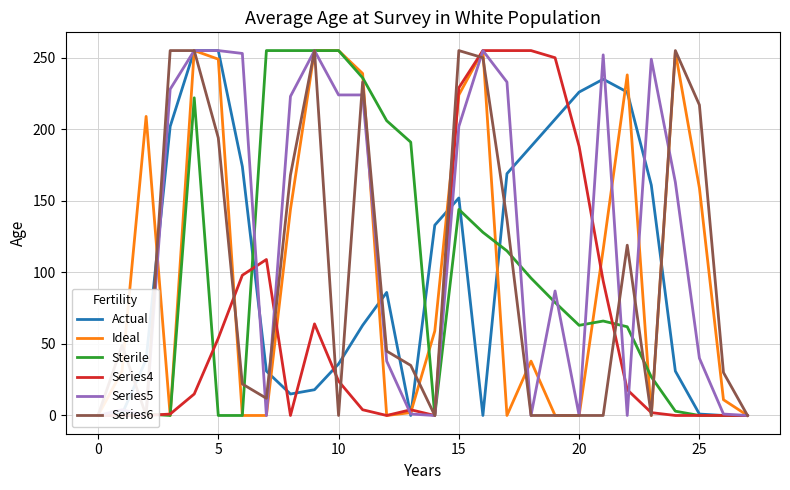

What is the greatest value displayed?

255